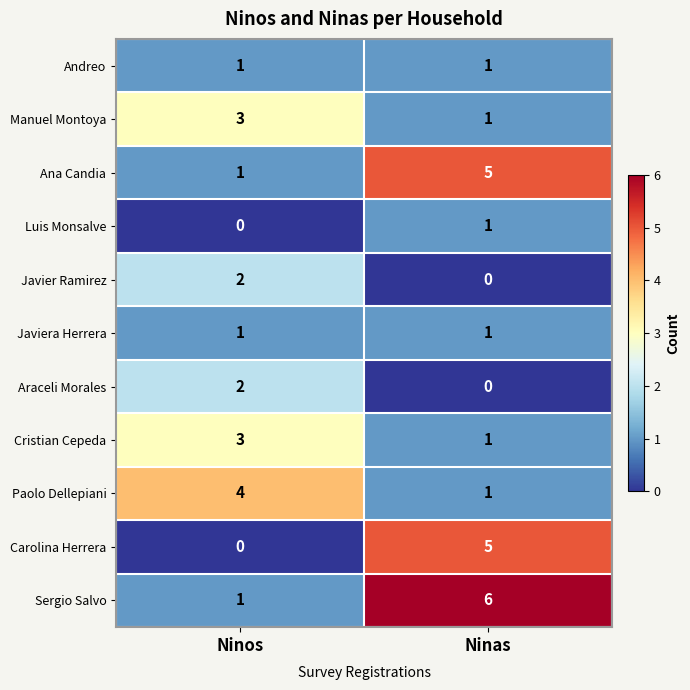

Reading left to right, transcribe all the data shown in this chart.

Andreo: Ninos=1	Ninas=1
Manuel Montoya: Ninos=3	Ninas=1
Ana Candia: Ninos=1	Ninas=5
Luis Monsalve: Ninos=0	Ninas=1
Javier Ramirez: Ninos=2	Ninas=0
Javiera Herrera: Ninos=1	Ninas=1
Araceli Morales: Ninos=2	Ninas=0
Cristian Cepeda: Ninos=3	Ninas=1
Paolo Dellepiani: Ninos=4	Ninas=1
Carolina Herrera: Ninos=0	Ninas=5
Sergio Salvo: Ninos=1	Ninas=6